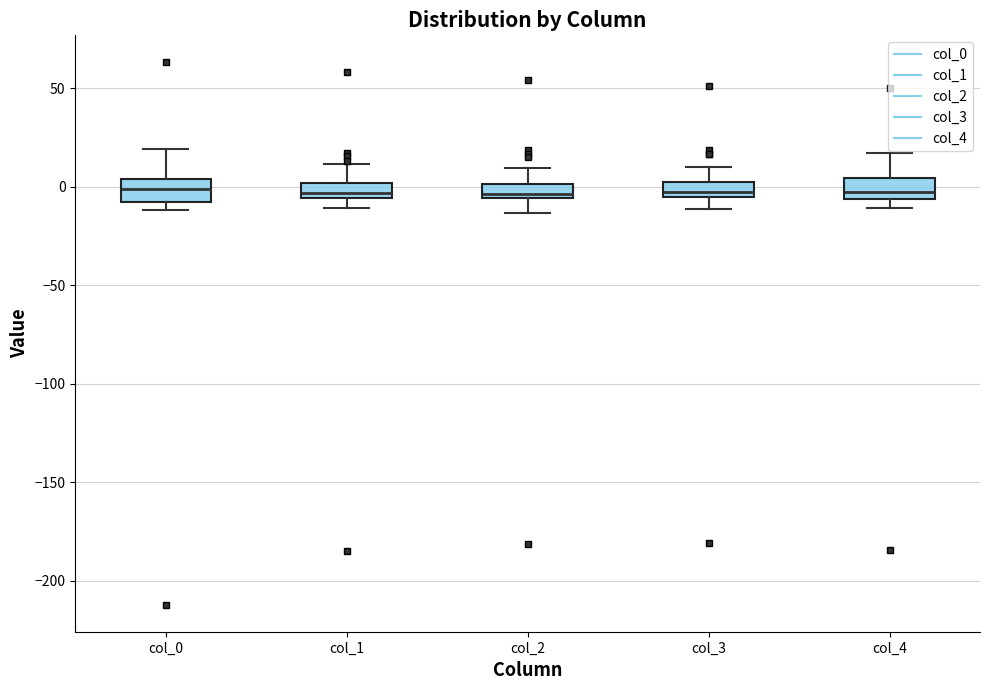

Where is the upper edge of the box for col_4 on the y-axis? The values are not printed on the chart, so give them approximately, as read against the axis.

5